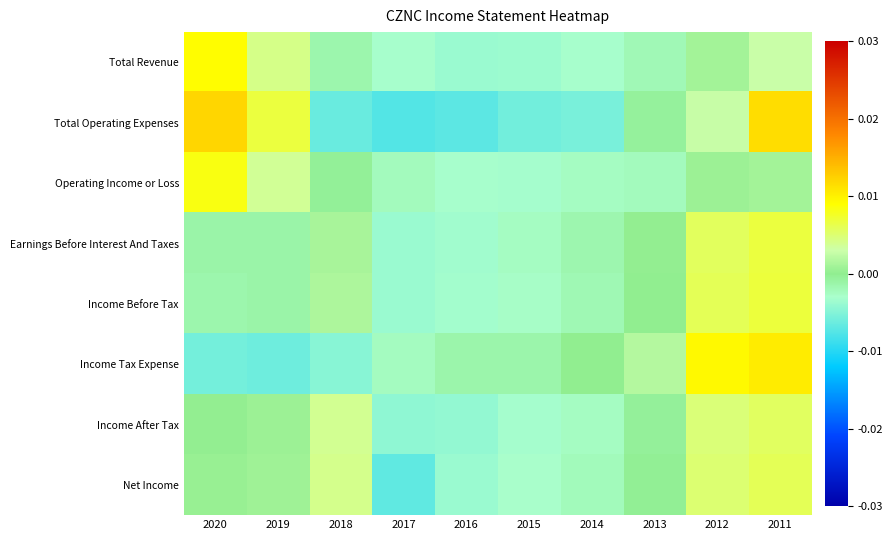

Which category has the highest value across all series?

2020